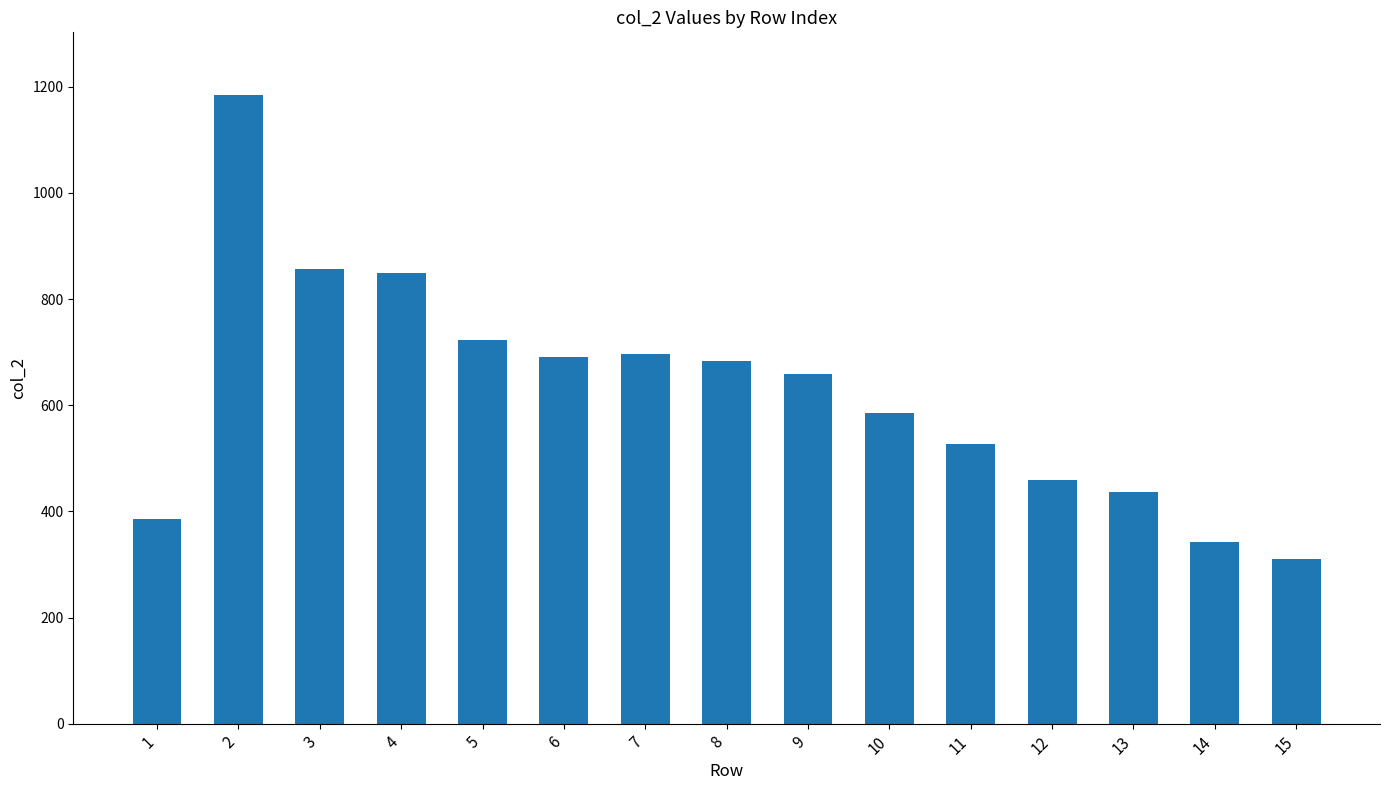

How many values are below 659?

7